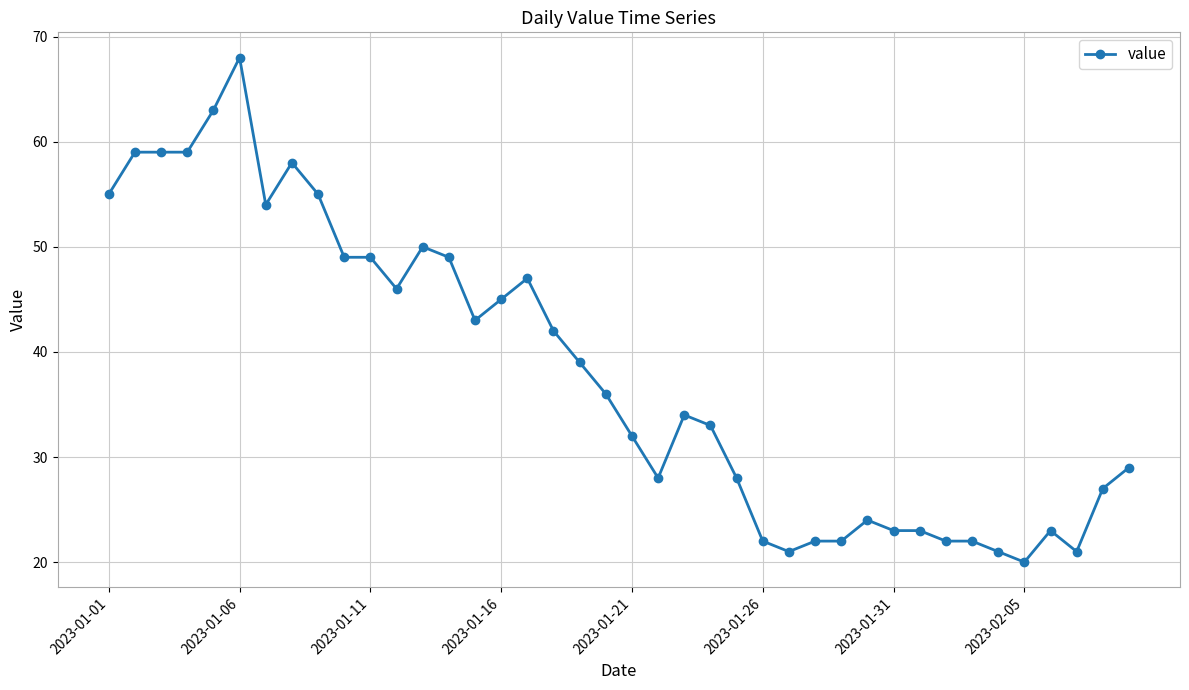

What is the value of the 4th point from the left?

59